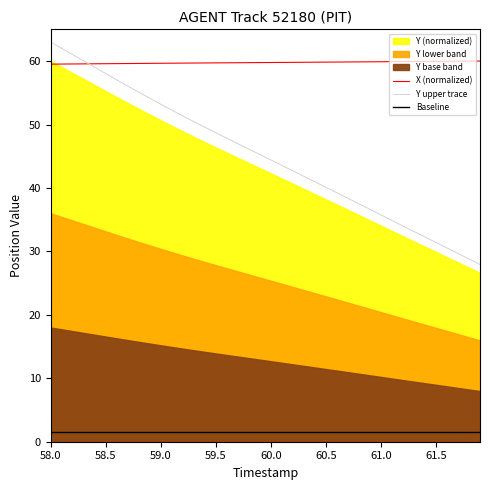

True or false: X (normalized) and Baseline cross at least once.

False